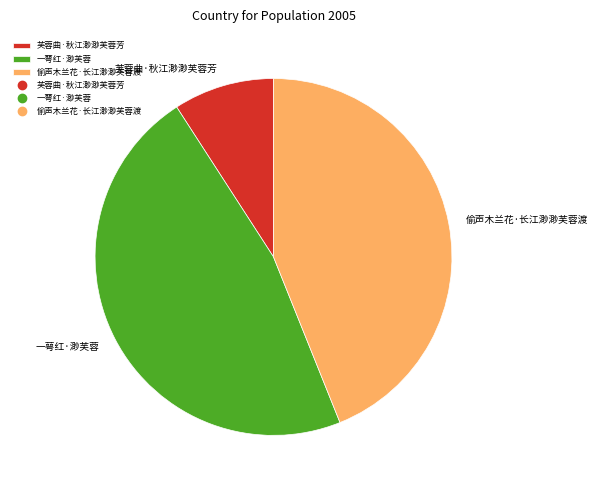

Rank the categories by value from lowest to highest.

芙蓉曲·秋江渺渺芙蓉芳, 偷声木兰花·长江渺渺芙蓉渡, 一萼红·渺芙蓉